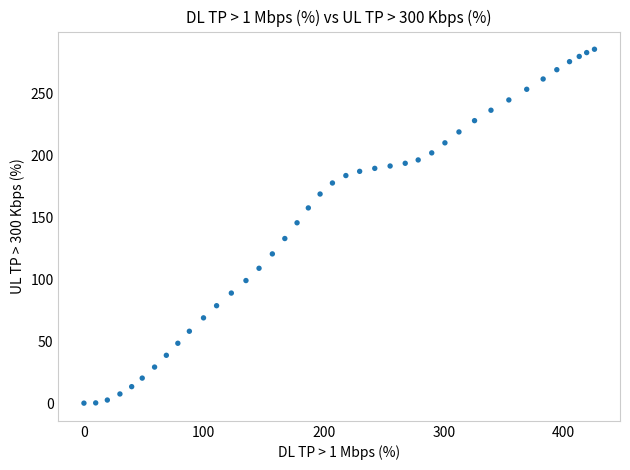

What Y value in the scatter plot is closest to 142?

145.5